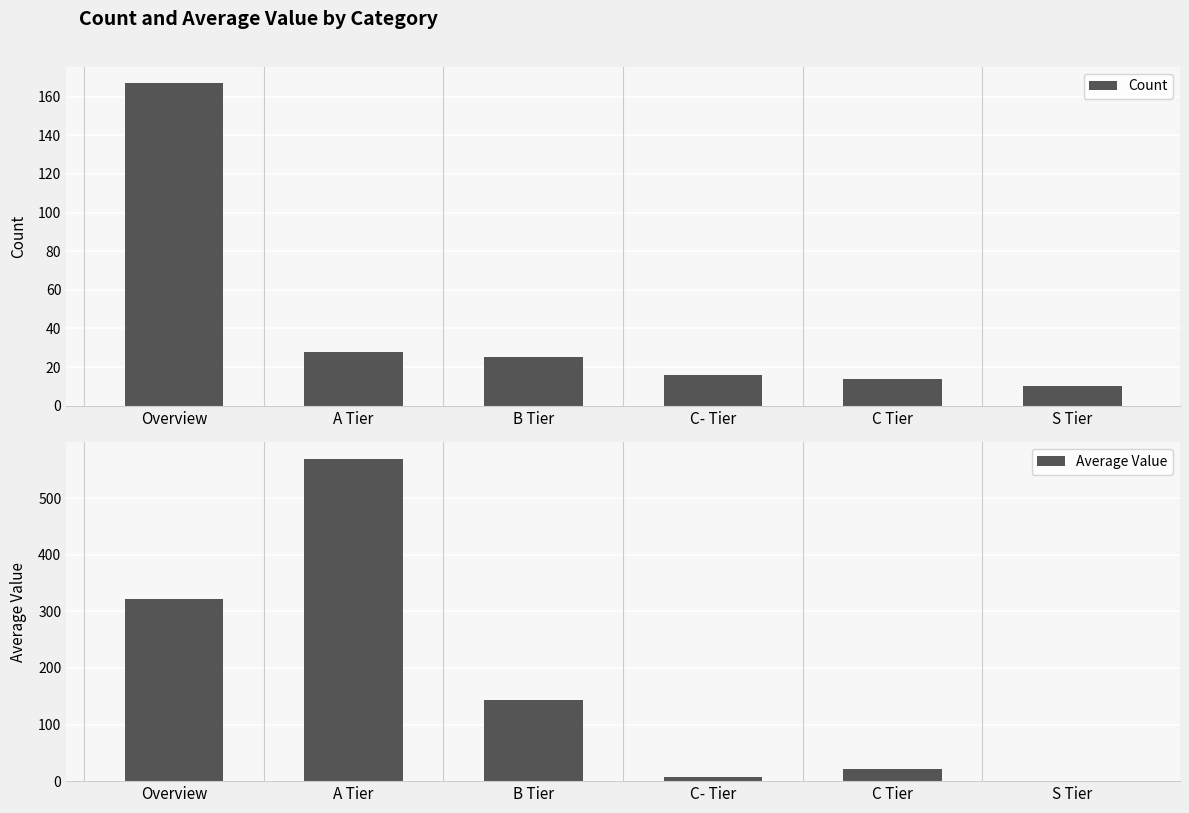

Are the bars grouped side by side (vs. stacked)?

Yes